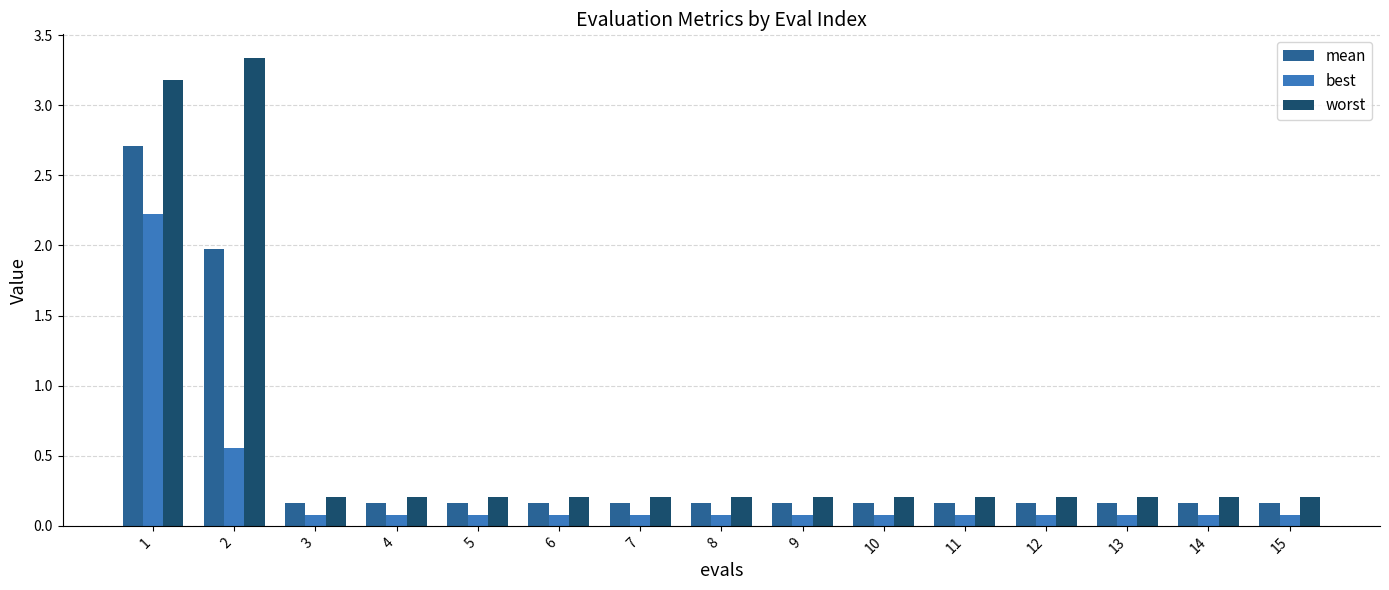

How many series are shown in this chart?

3